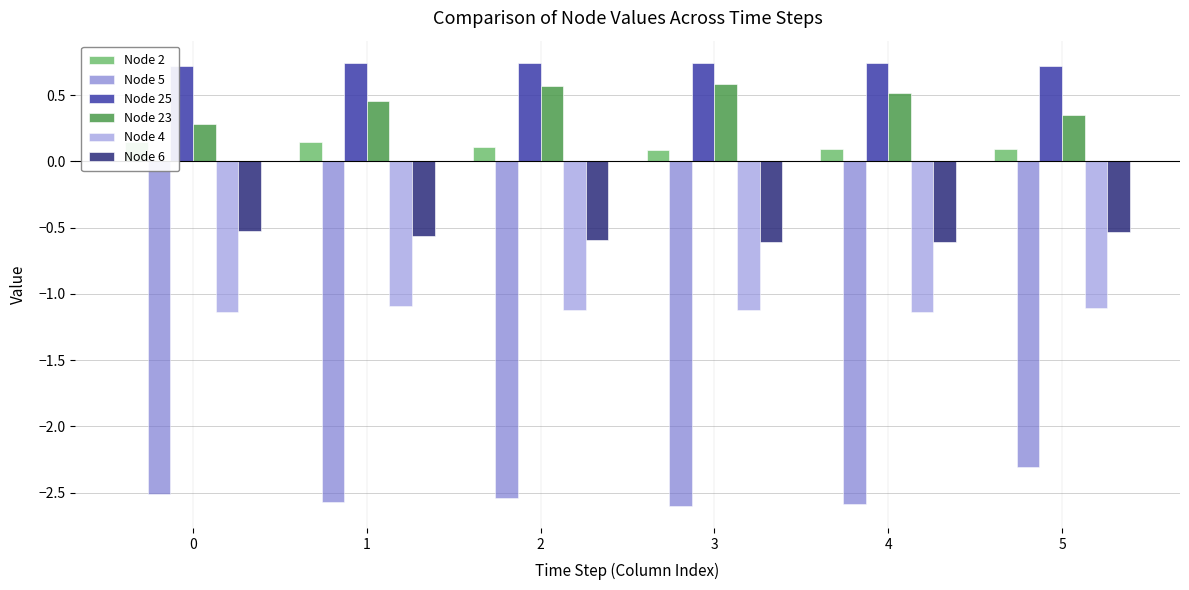

What is the total value across all series at 3?

-2.9